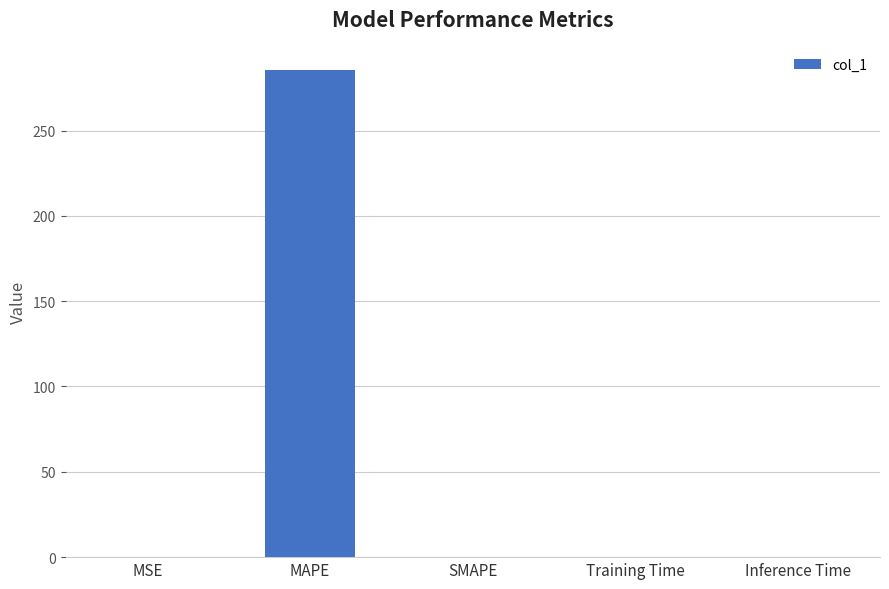

The chart shows a value of 285.6 at MAPE. True or false?

True